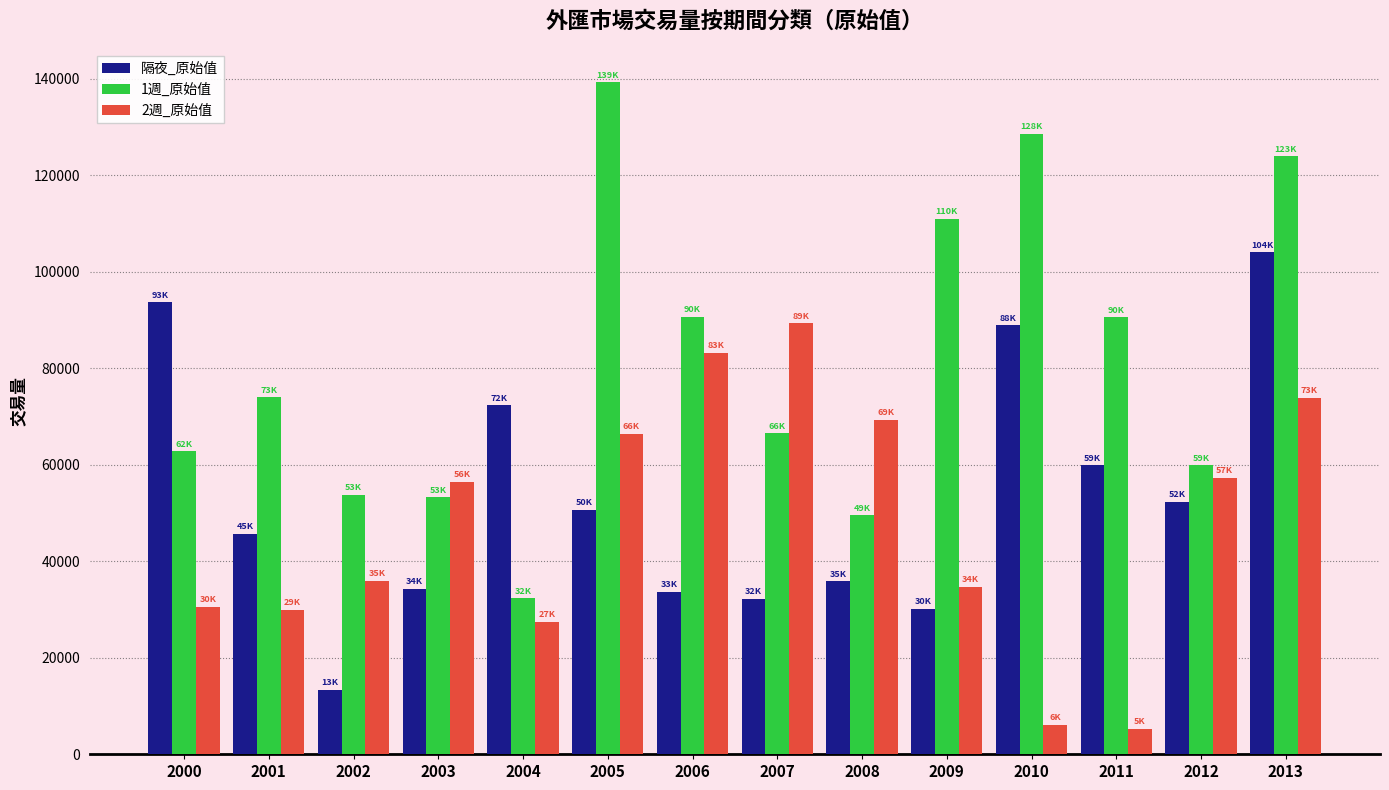

What is the minimum value for 隔夜_原始值?

13409